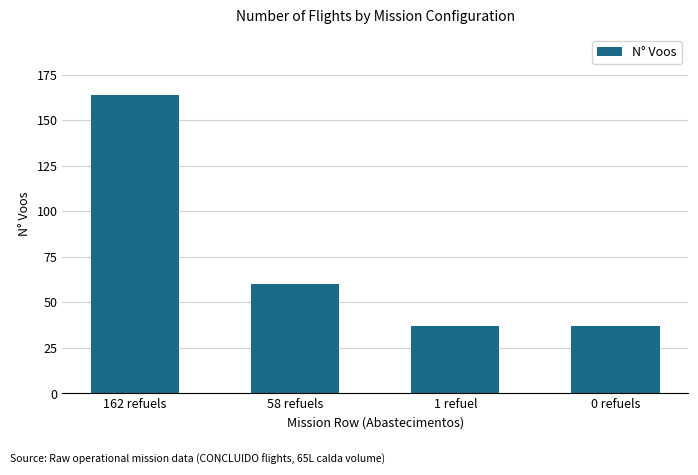

What is the minimum value shown in the chart?

37